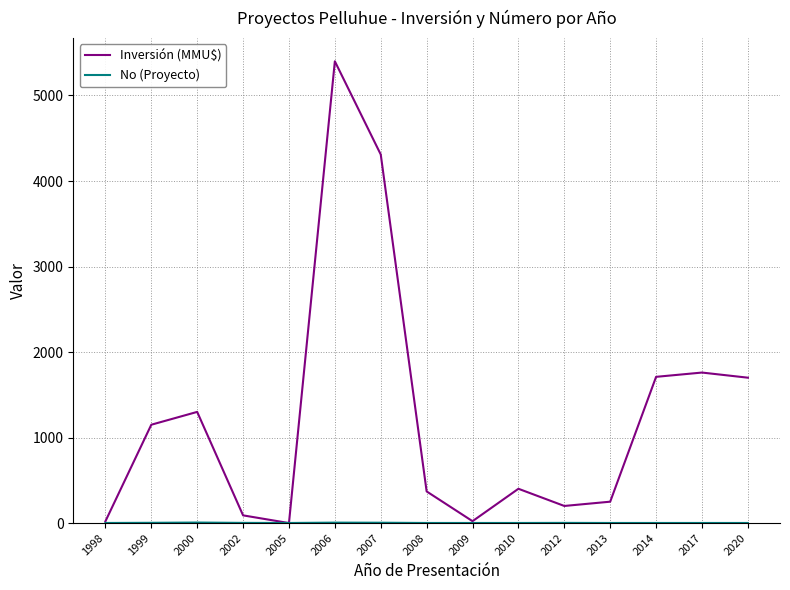

What is the sum of the Inversión (MMU$) values at 2010 and 2012?

601